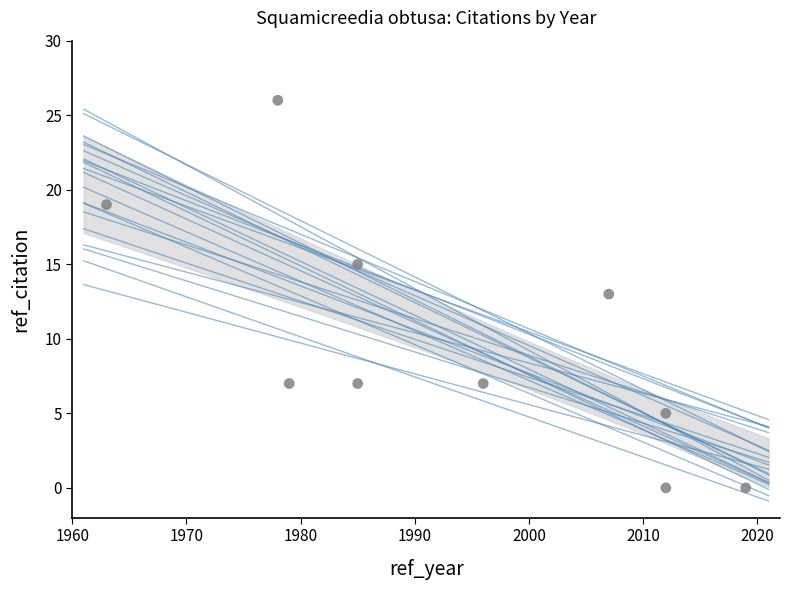

What is the range of X values (max minus min)?

56